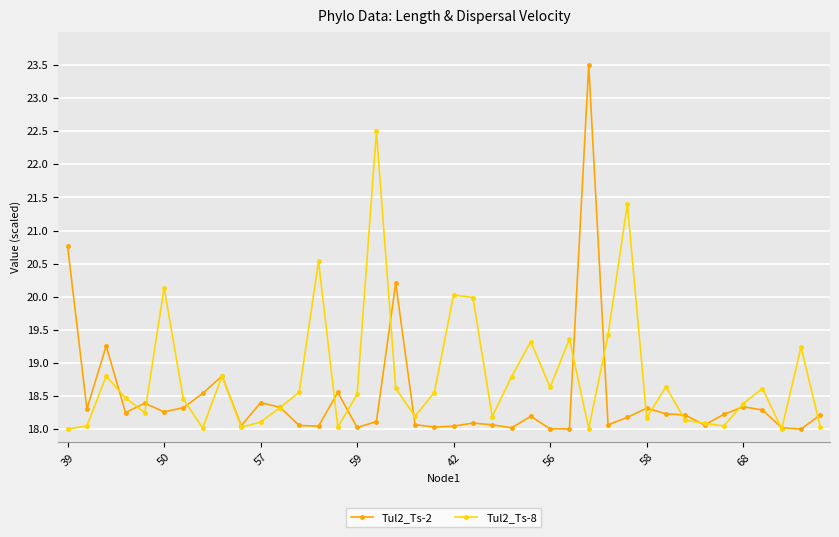

Which series has the largest range (max minus min)?

Tul2_Ts-2